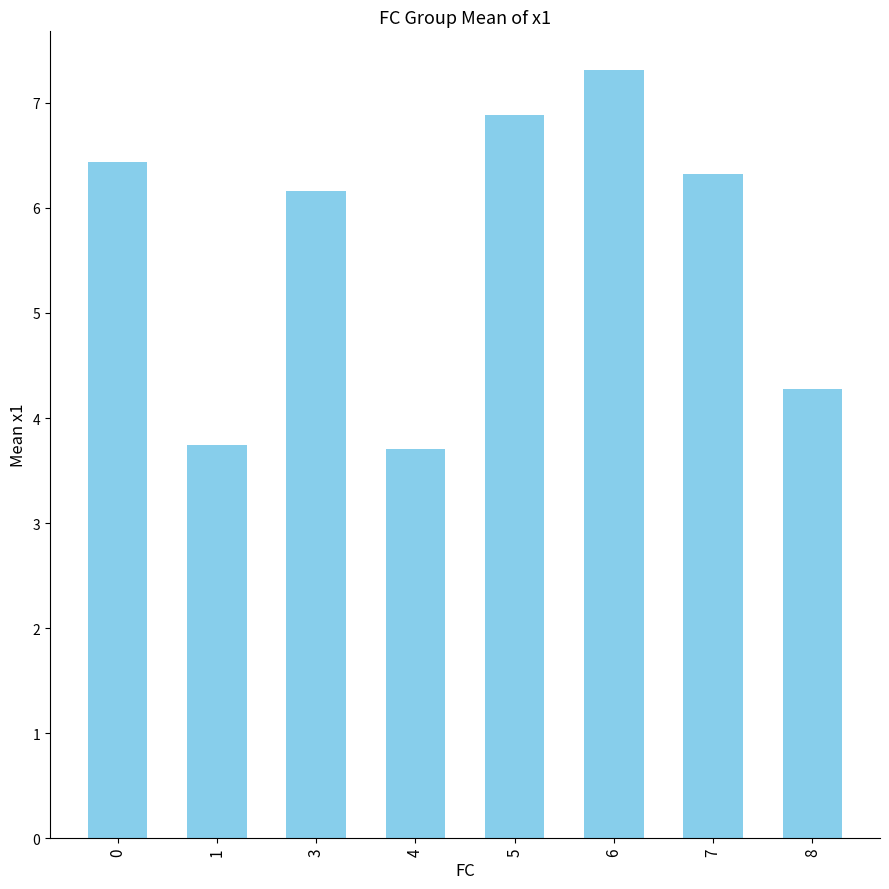

What value does the data have at 7?

6.3